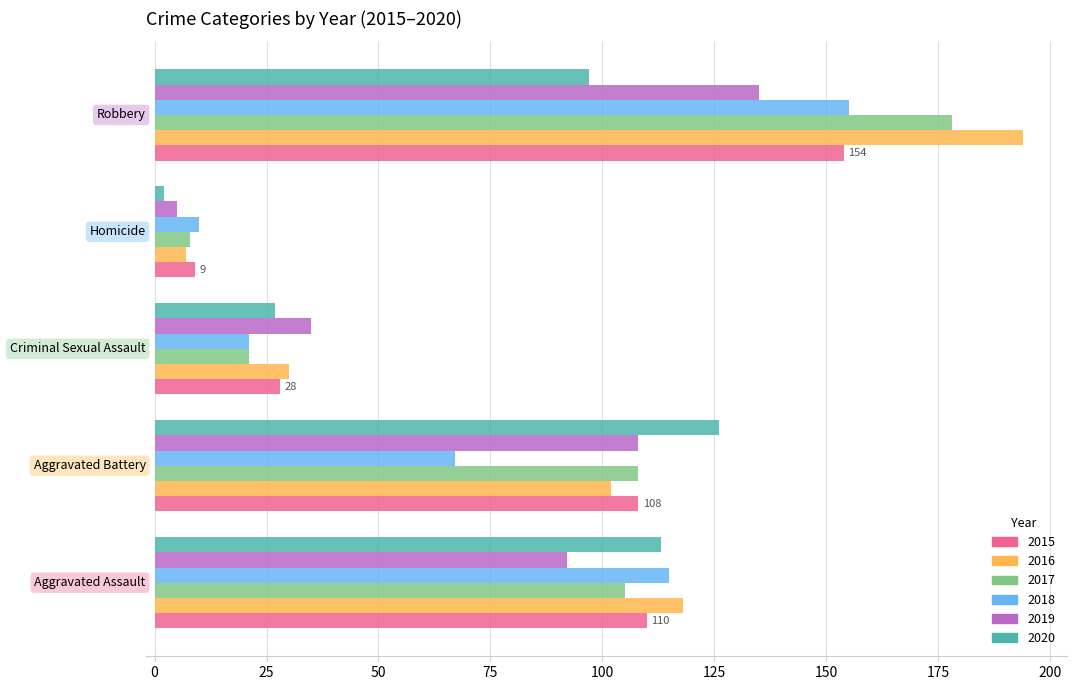

Which series has the largest range (max minus min)?

2016